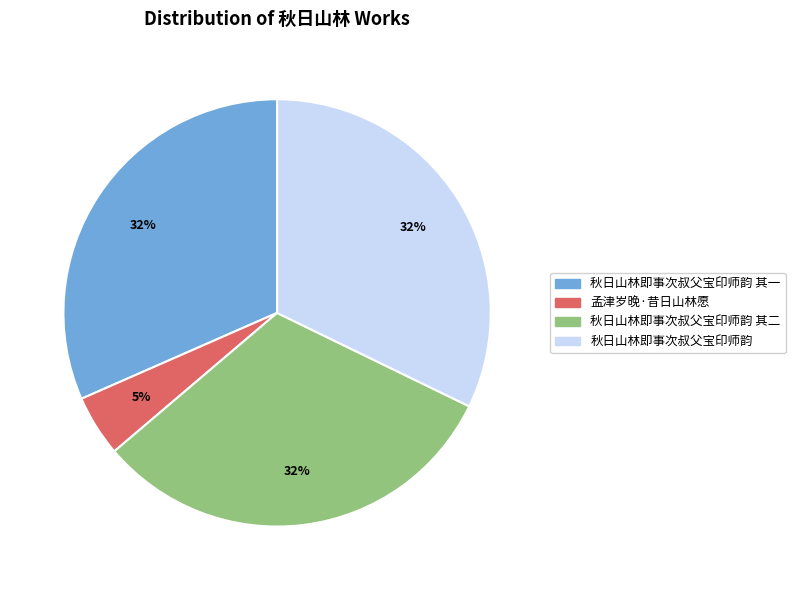

How many segments does this pie chart have?

4